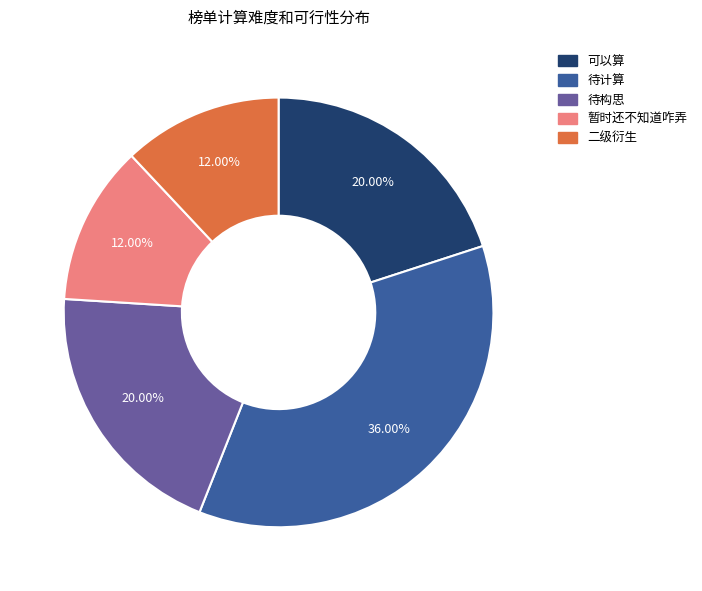

To the nearest percent, what is the difference between the 可以算 and 待计算 slice percentages?

16%